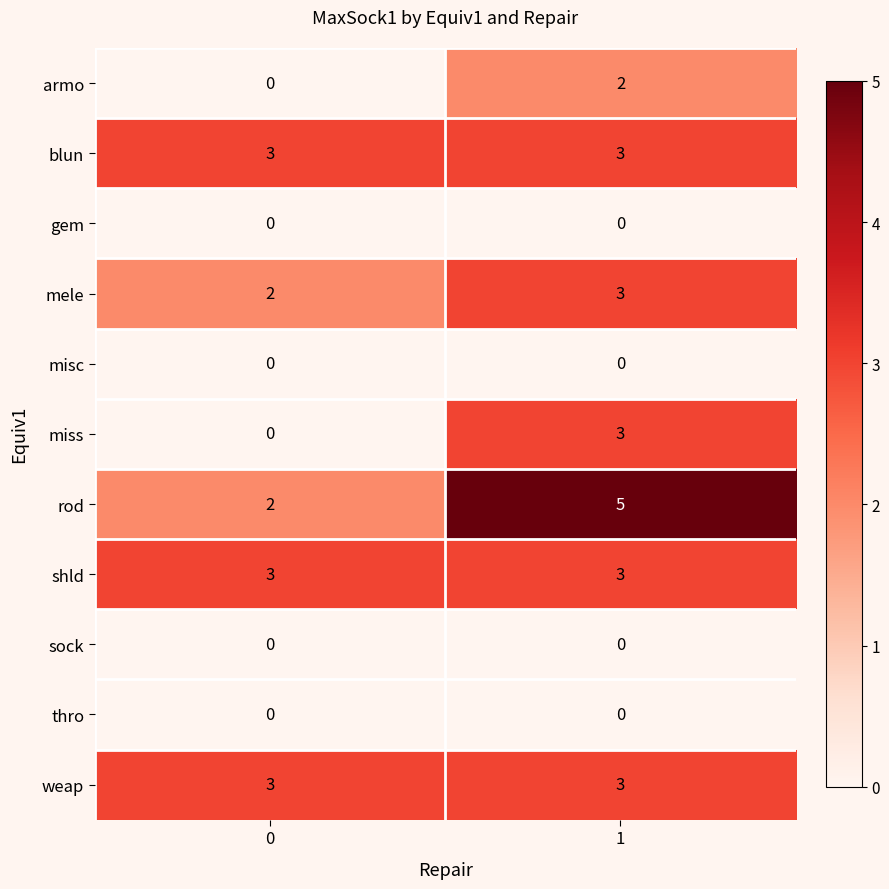

What is the maximum value for mele?

3